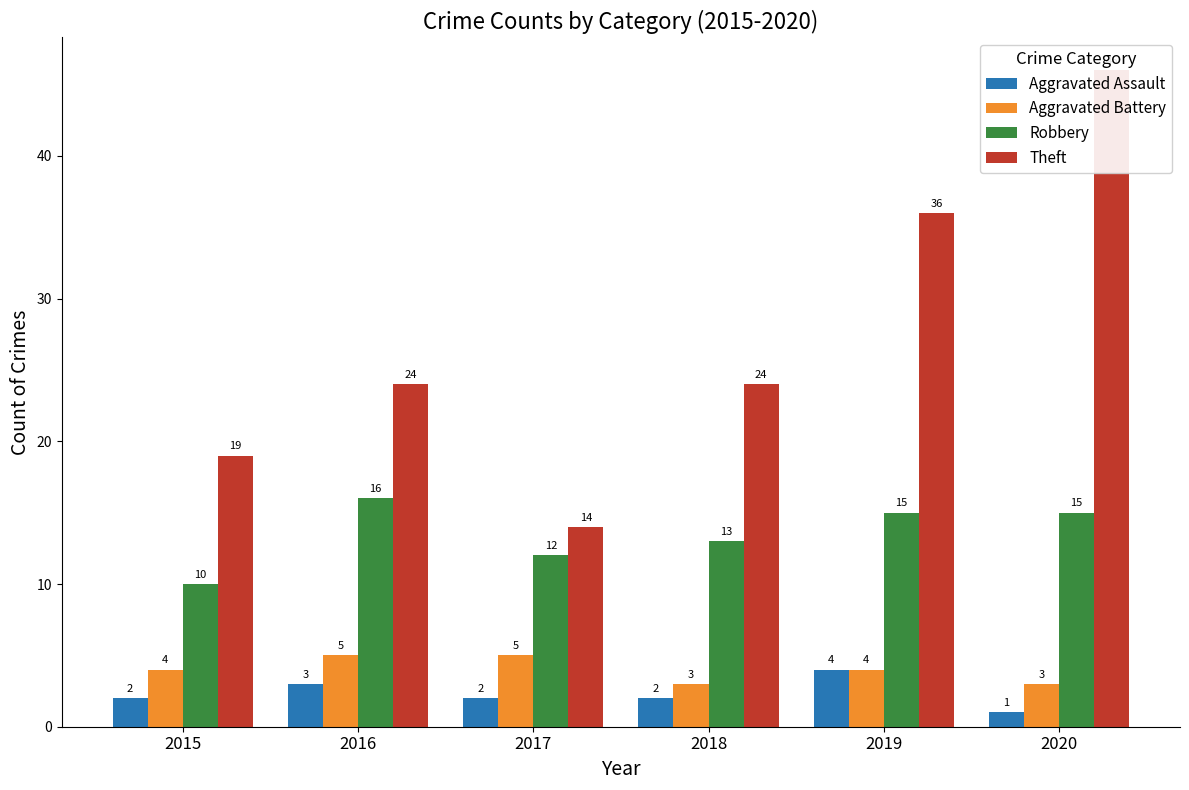

Rank the series by their maximum value, from lowest to highest.

Aggravated Assault, Aggravated Battery, Robbery, Theft